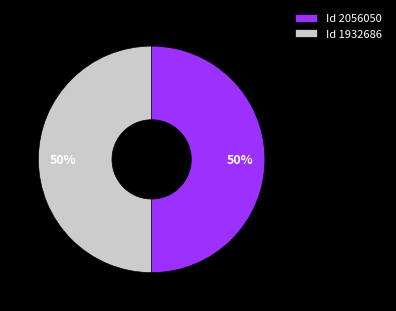

Is the sum of Id 1932686 and Id 2056050 greater than half?

Yes